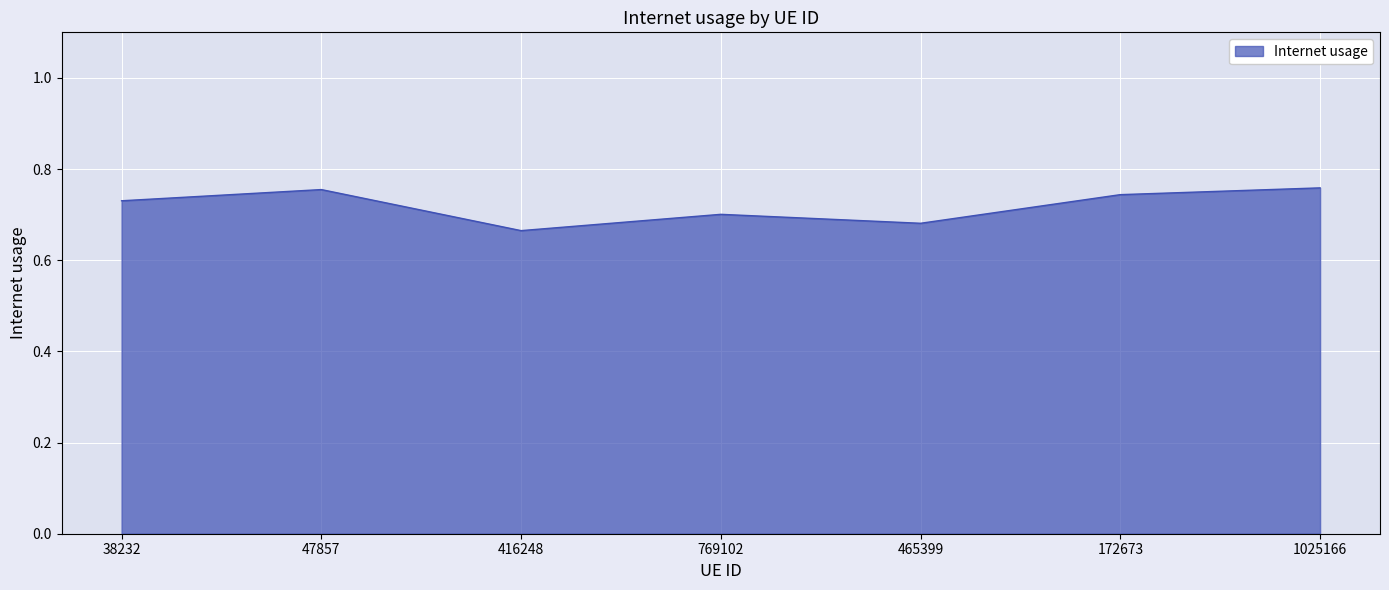

True or false: there are more than 0 points higher than both neighbors.

True